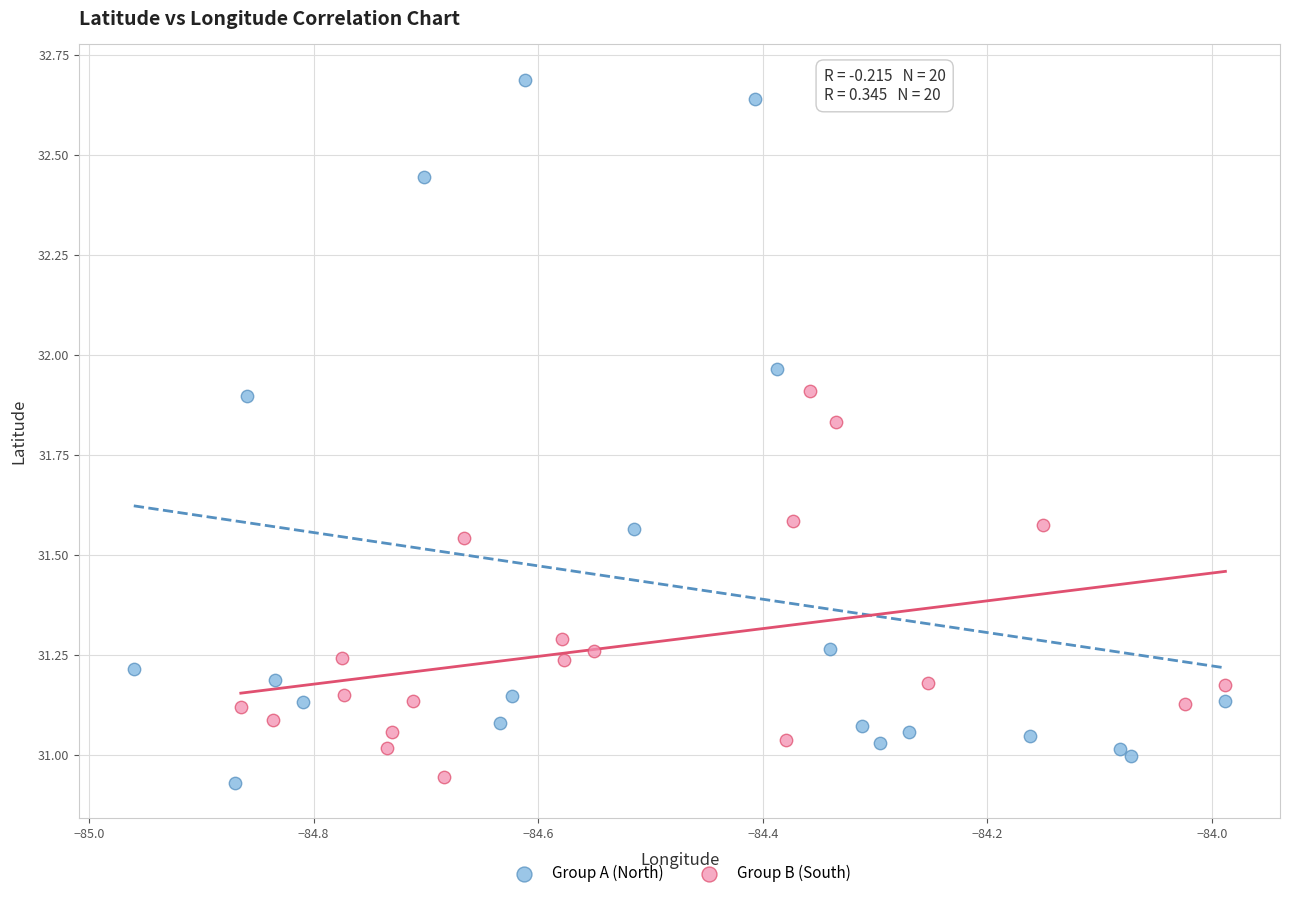

Which series reaches the maximum Y coordinate?

Group A (North)